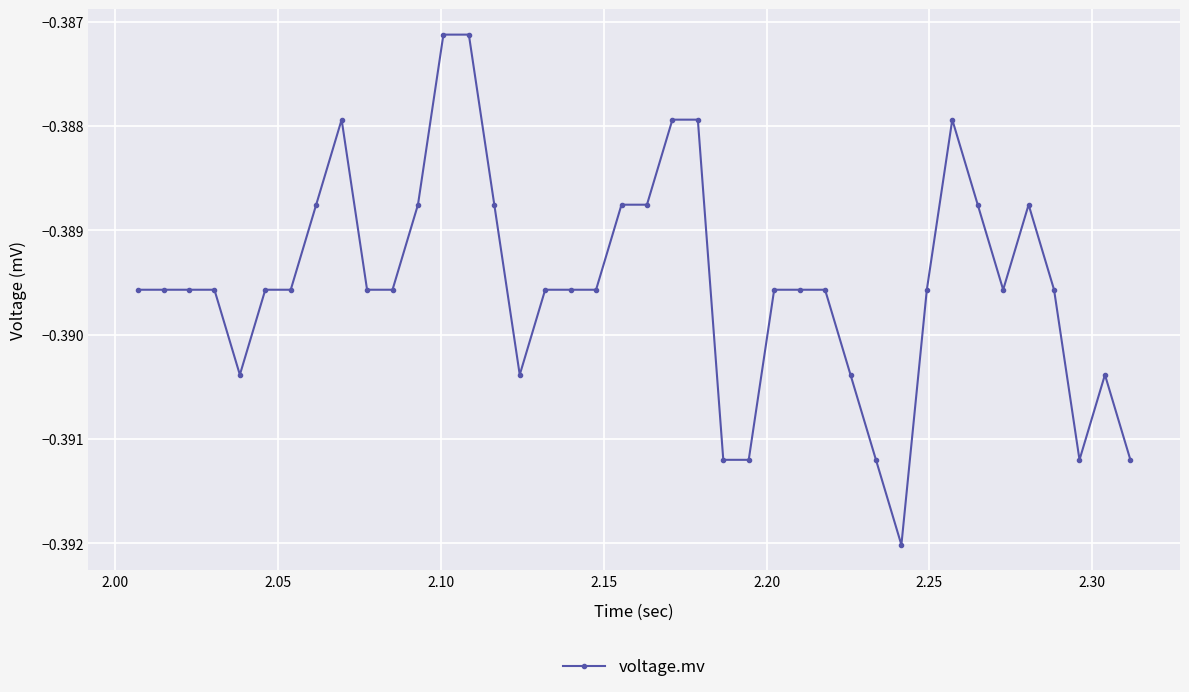

Does the chart have visible grid lines?

Yes